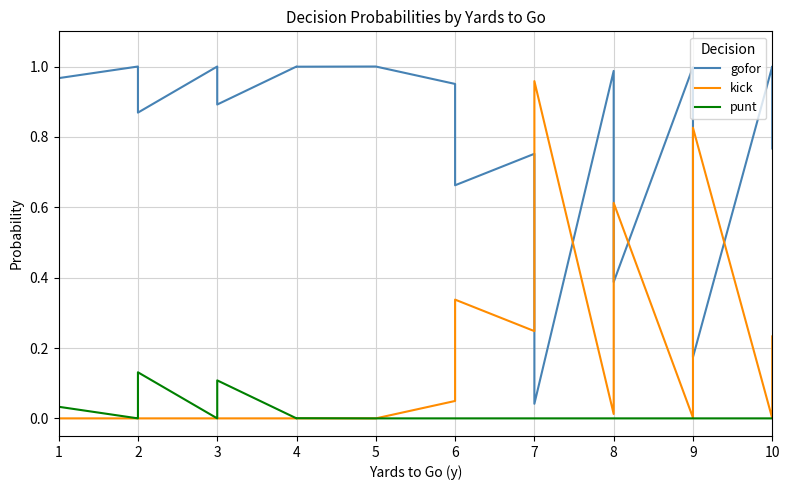

Which category has the lowest value in the kick series?

1